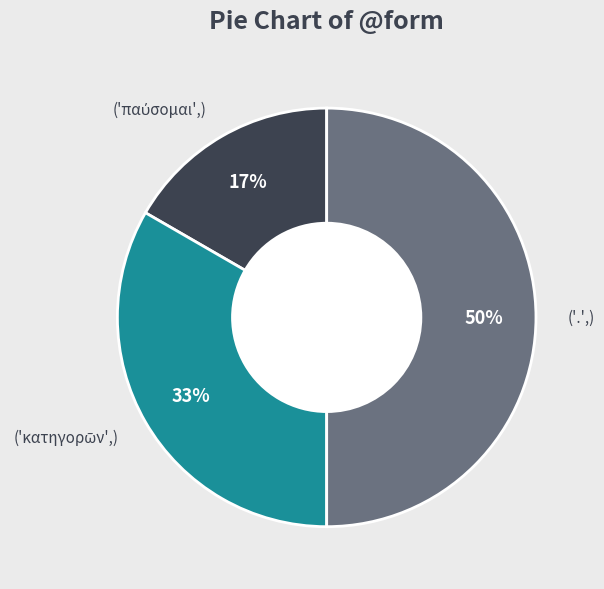

To the nearest percent, what is the difference between the largest and smallest slice percentages?

33%